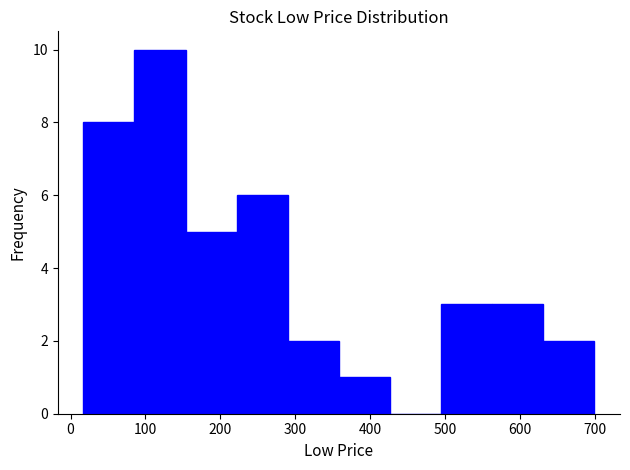

What is the height of the bar covering 290 to 360 on the x-axis? Neither the bar edges nor the heights are printed on the chart, so give them approximately, as read against the axes.

2